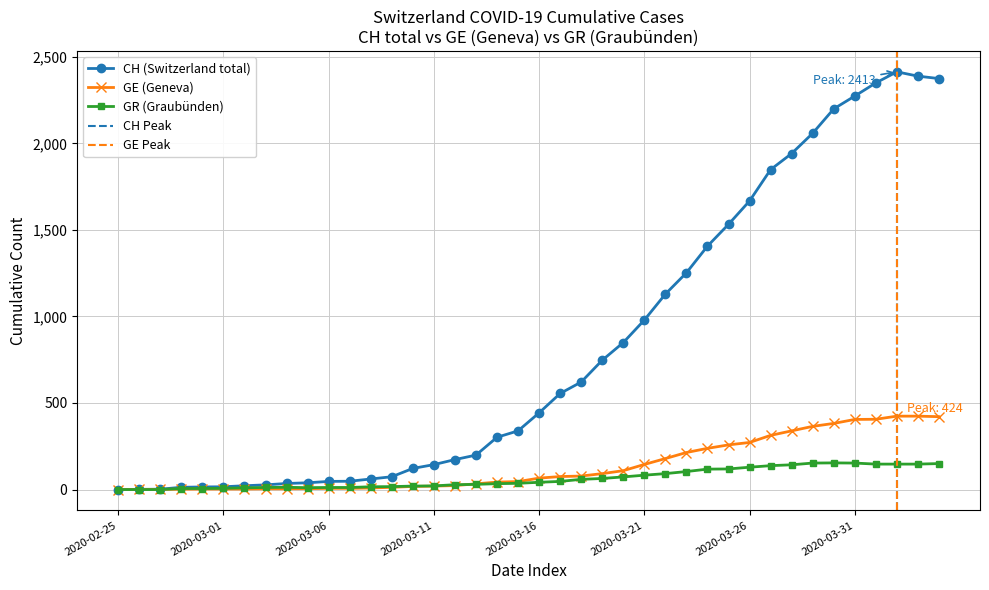

What position from the right is 2020-03-16?

20